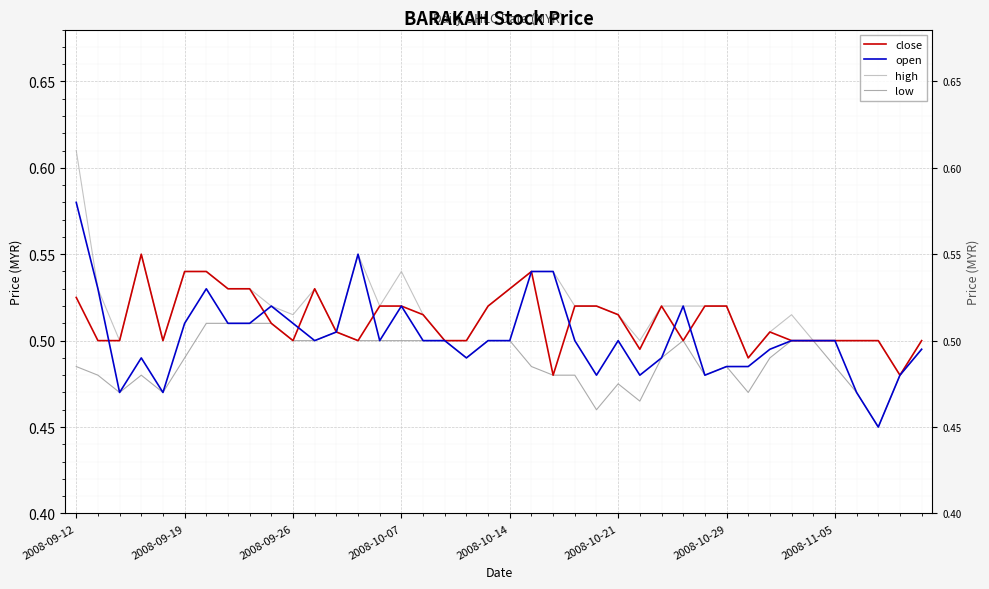

In open, how many points are lower than both neighbors (excluding endpoints)?

9